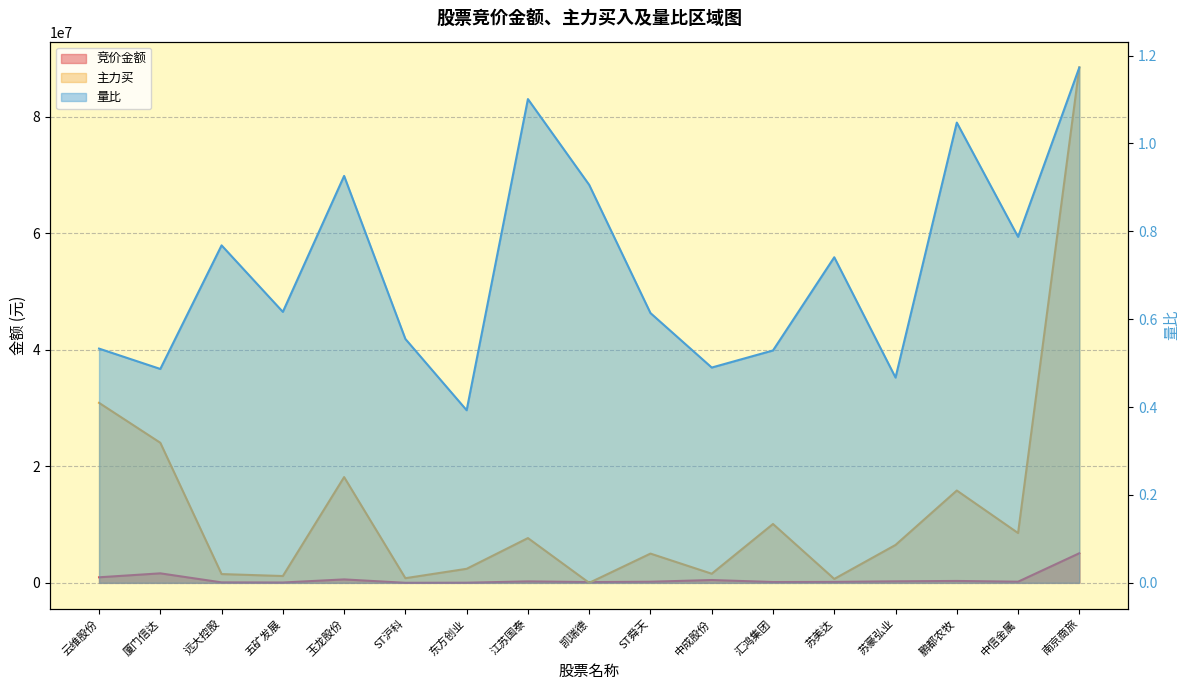

How many interior local peaks does the 量比 series have?

5